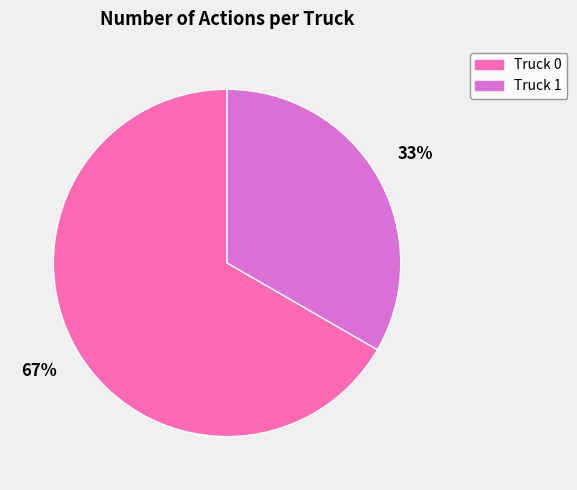

To the nearest percent, what is the combined percentage of Truck 0 and Truck 1?

100%